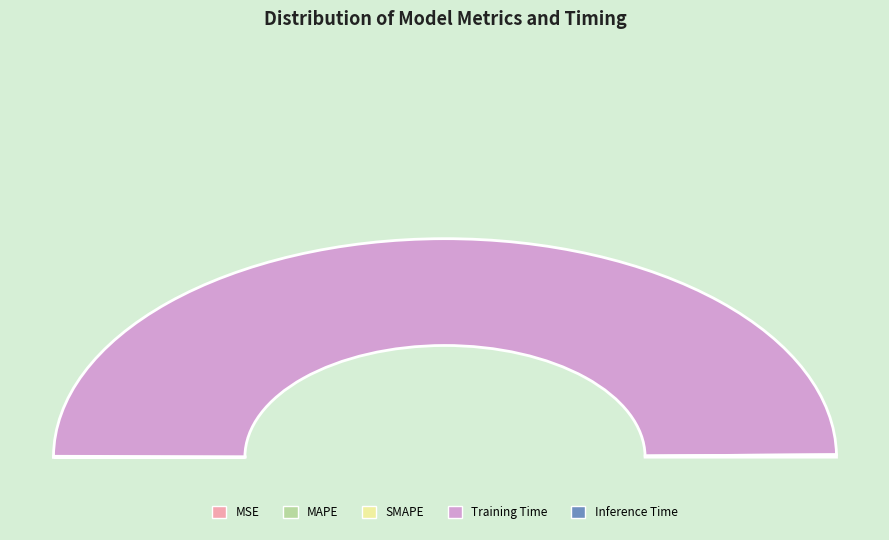

What is the largest slice in the pie chart?

Training Time